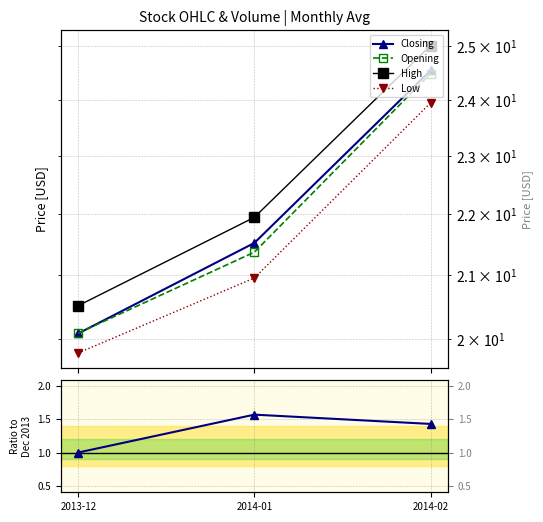

At which label is Closing closest to 22?

2014-01